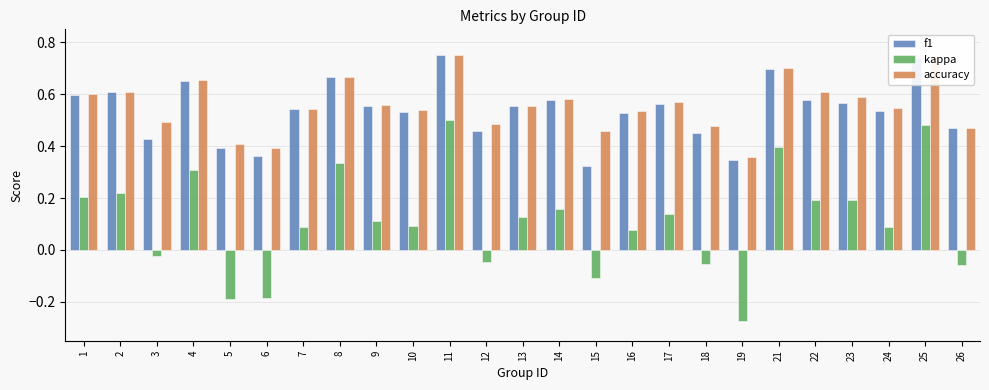

Is it true that accuracy equals 0.6 at 9?

True